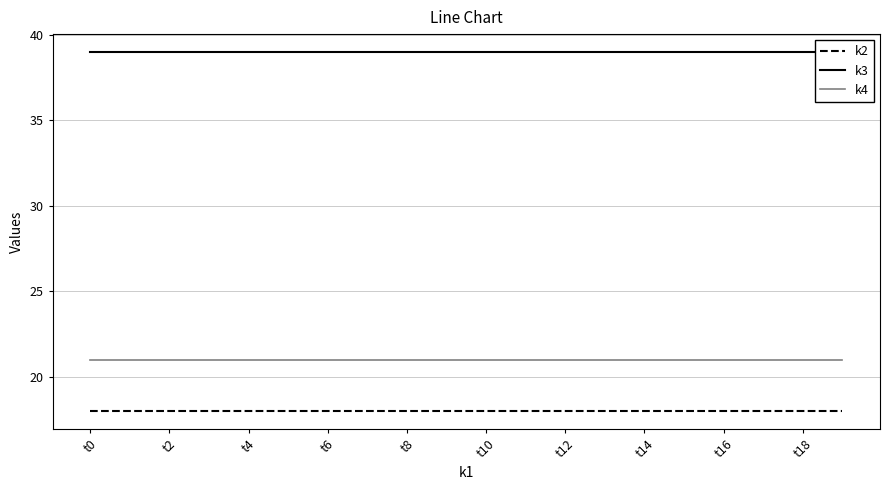

How many categories are shown in the chart?

20